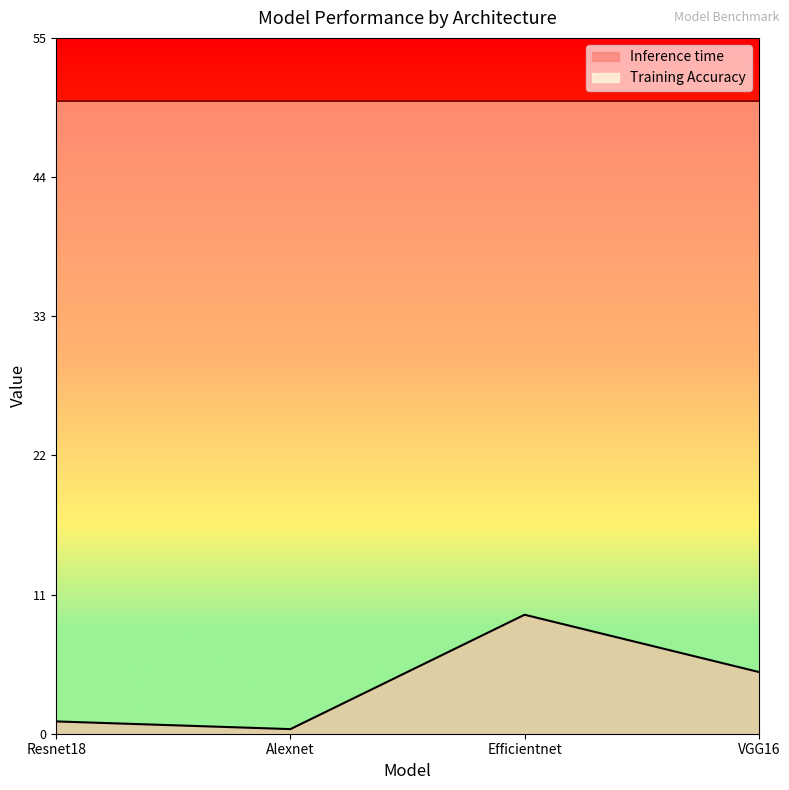

How many lines are shown in the chart?

1